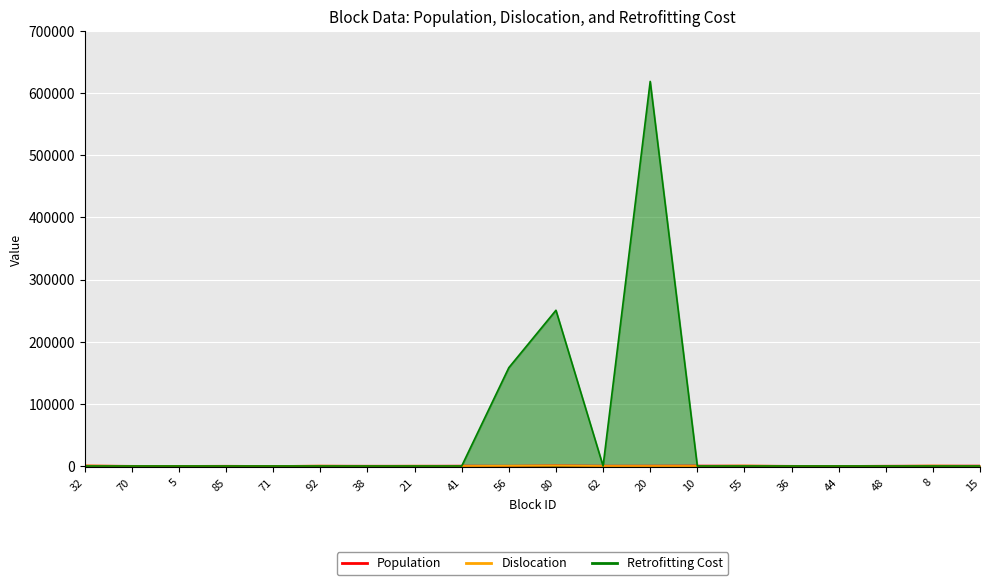

Rank the series at 8 from lowest to highest value.

Retrofitting Cost, Dislocation, Population